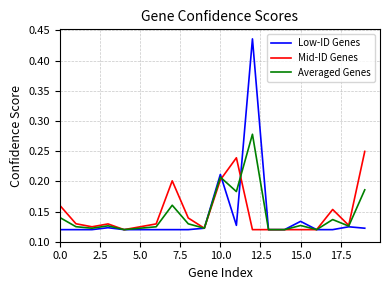

Which series has the largest range (max minus min)?

Low-ID Genes